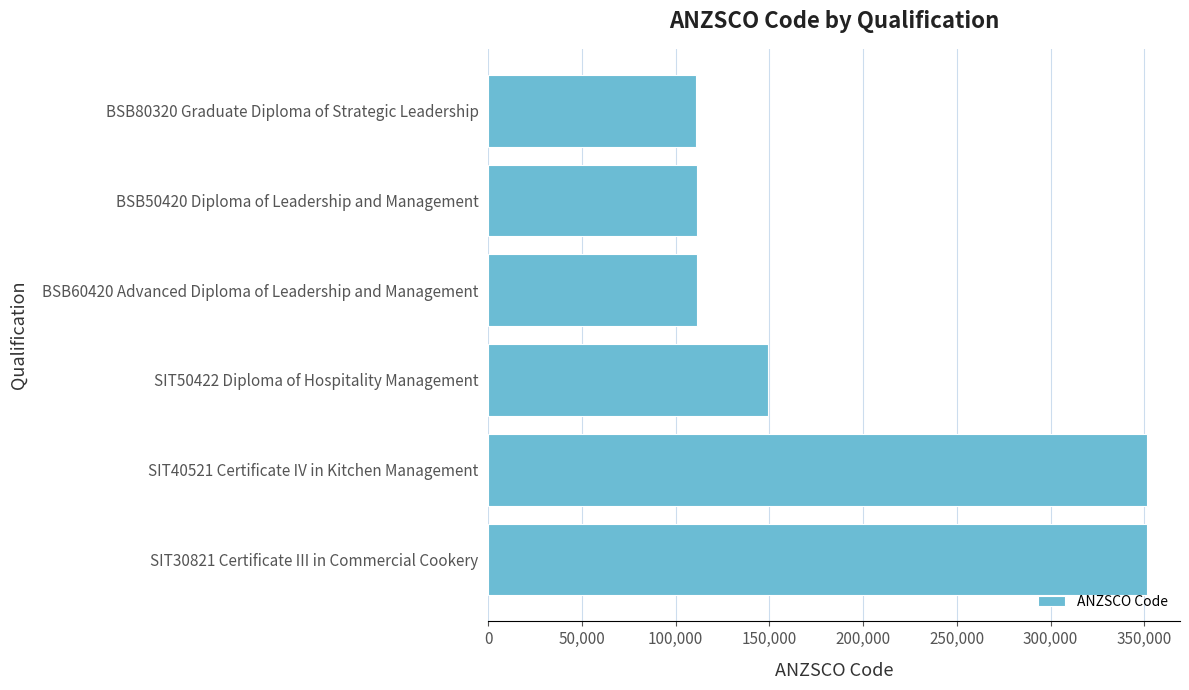

At which label is the value closest to 231261?

SIT50422 Diploma of Hospitality Management